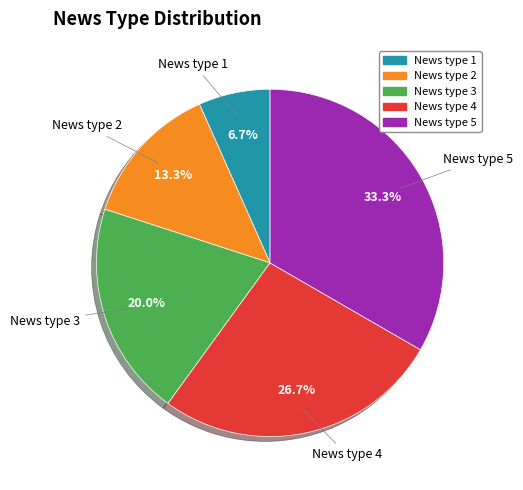

To the nearest percent, what is the difference between the News type 3 and News type 1 slice percentages?

13%